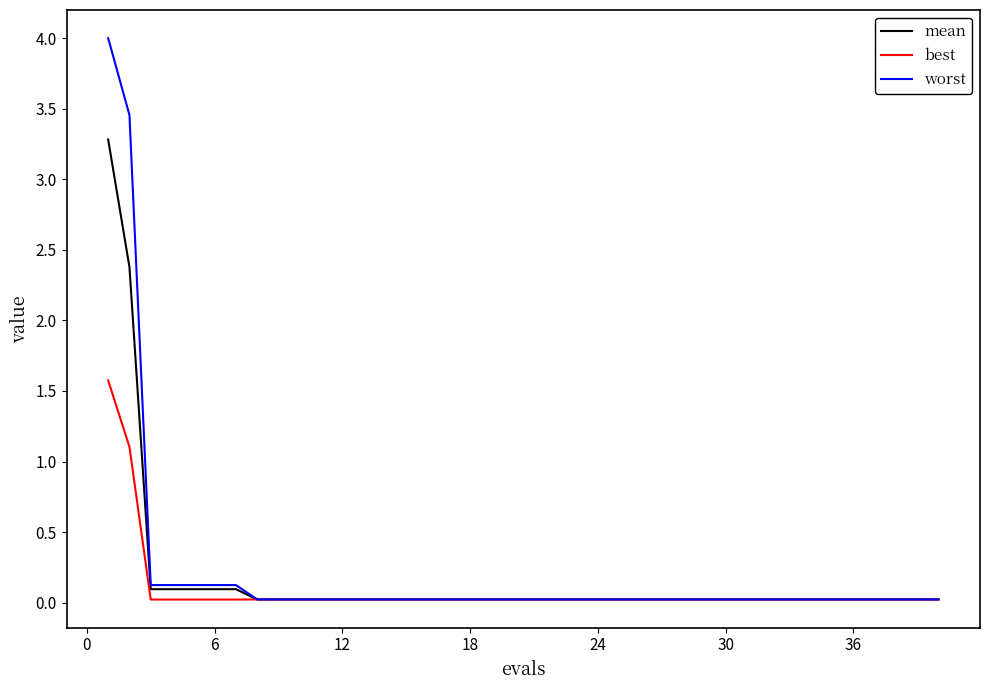

Which series has the widest spread of values?

worst